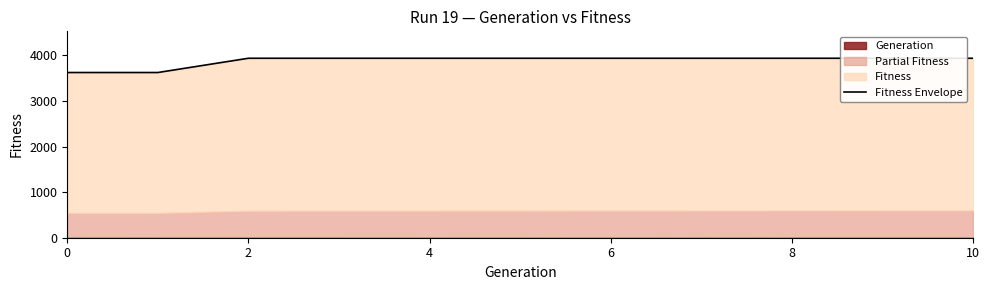

True or false: the data has more than 0 interior local peaks.

False